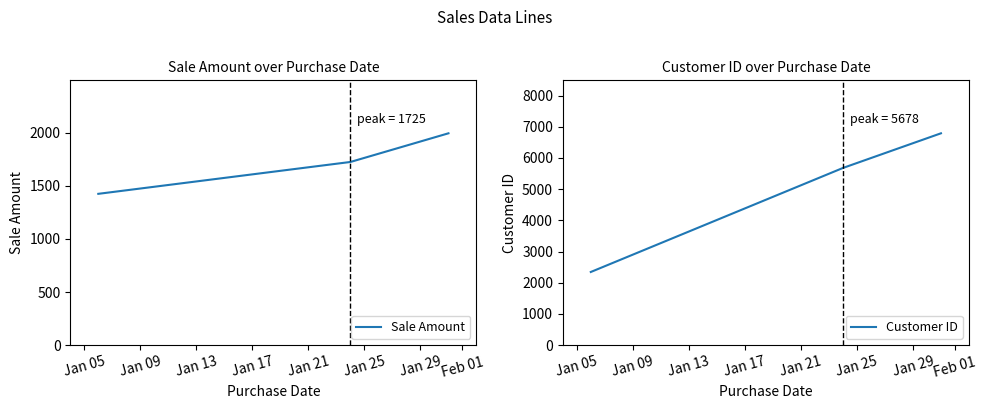

Is this an area chart (filled region under the line)?

No